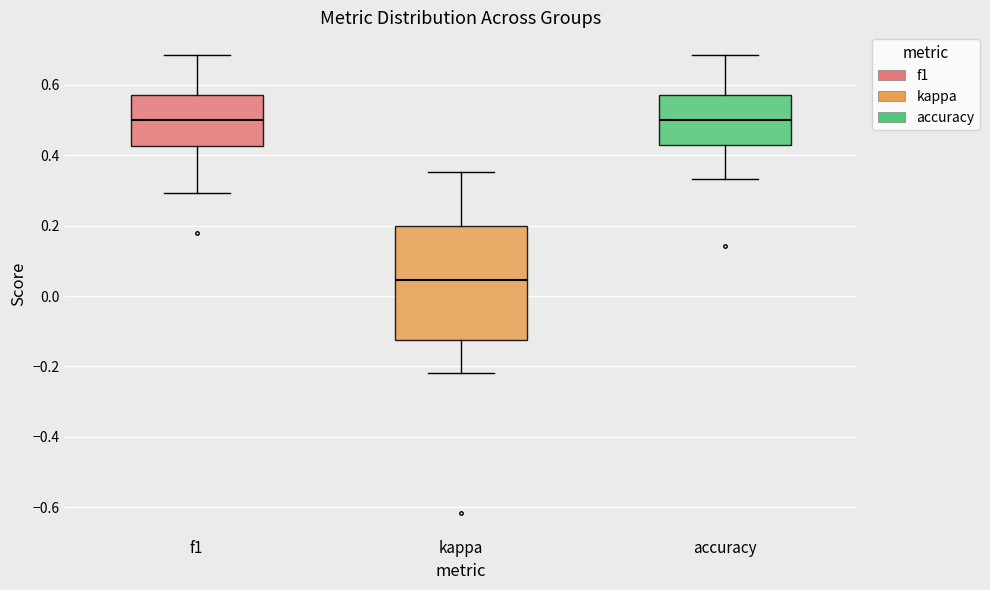

Which box has the lowest median line?

kappa